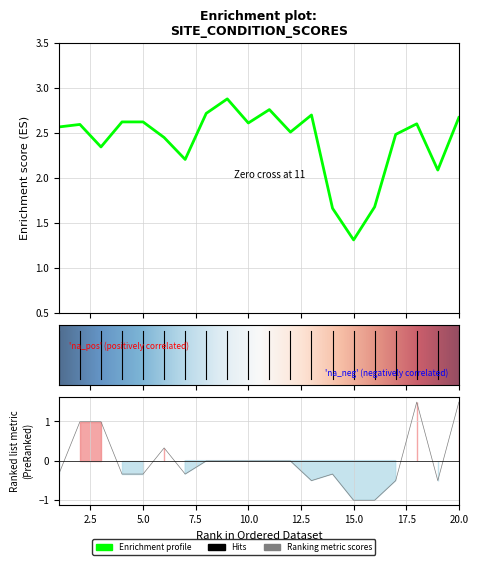

True or false: Outlet Score has a value of 1.7 at 11.

False